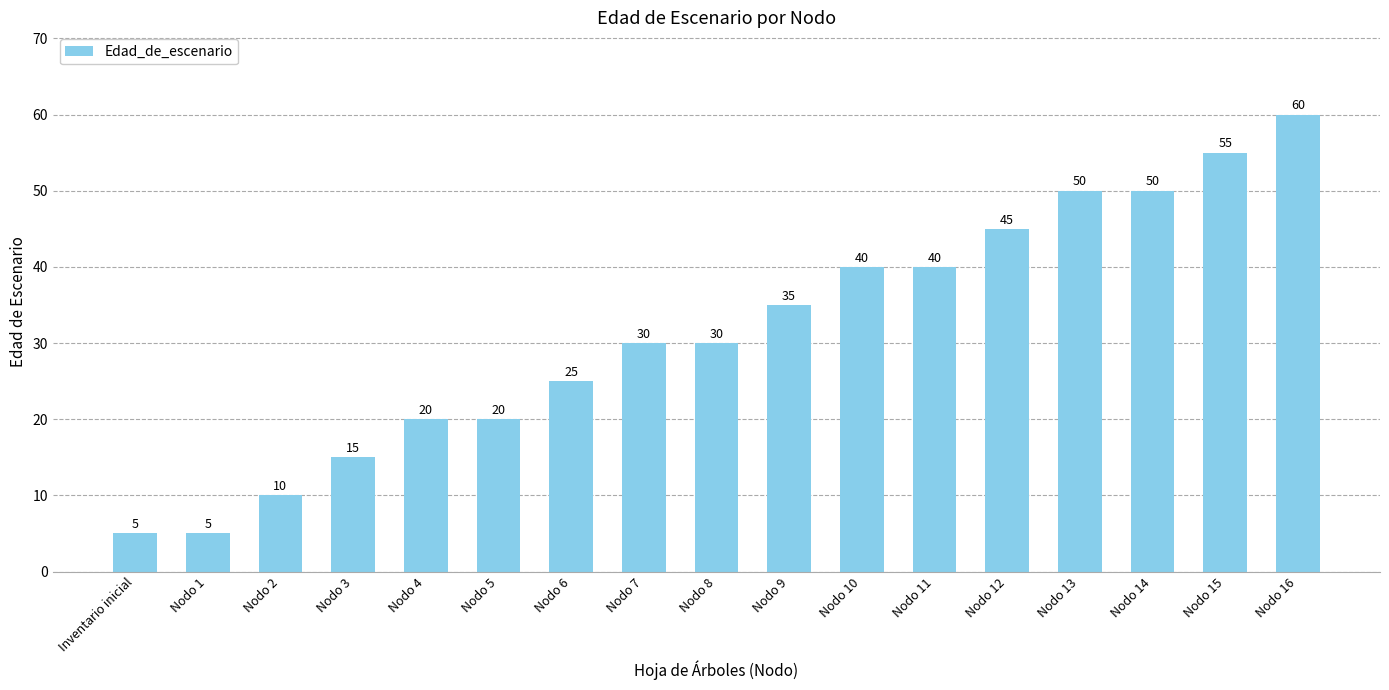

What is the maximum value shown in the chart?

60